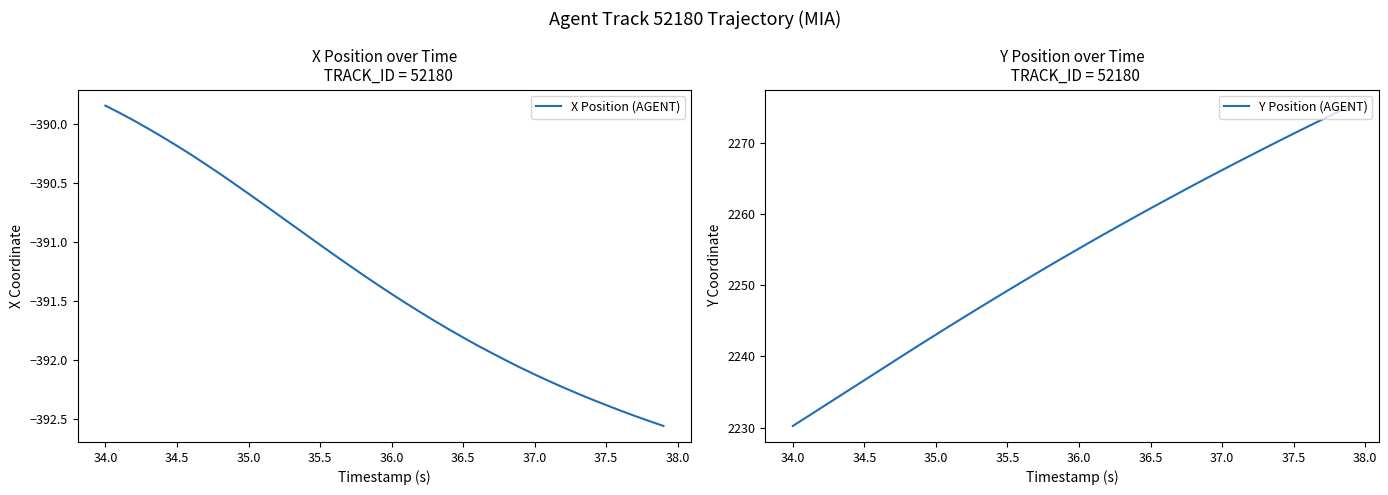

What is the value of the X Position (AGENT) point at the 2nd from the left?

-389.9